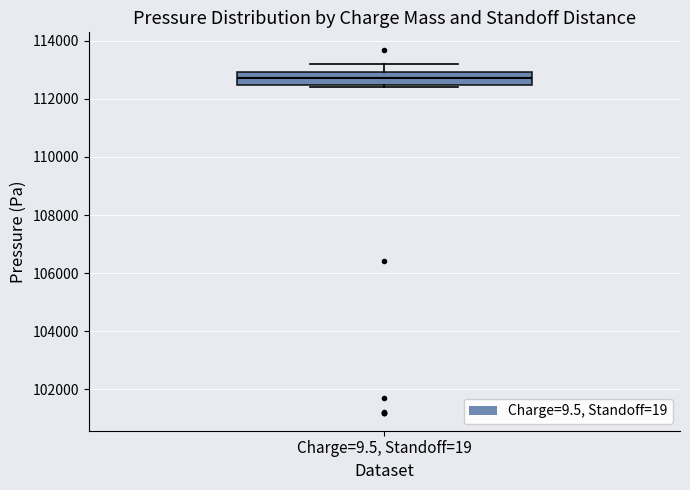

Transcribe this box plot: give where the median line is, the range the box spans, and where the two whiskers end, as read against the y-axis. The values are not printed on the chart, so give them approximately, as read against the axis.

median 112800, box 112400 to 113000, whiskers 112400 (just below the box's lower edge) to 113200